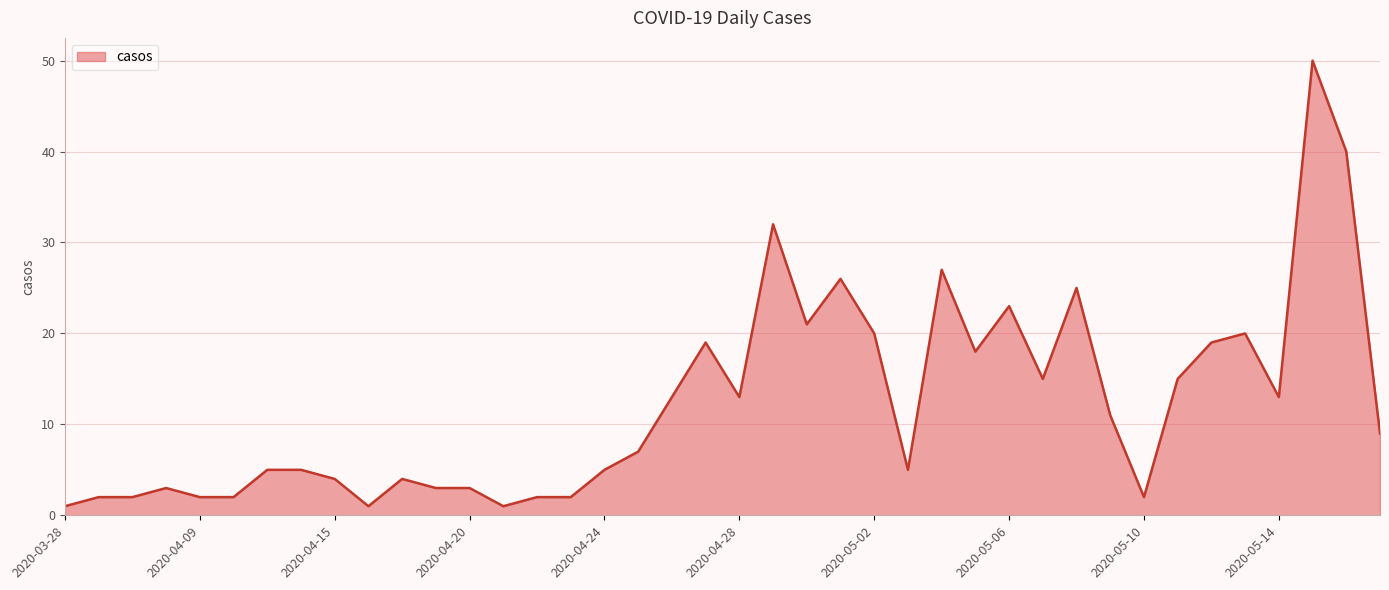

Reading right to left, list all the values displayed in this chart.

9	40	50	13	20	19	15	2	11	25	15	23	18	27	5	20	26	21	32	13	19	13	7	5	2	2	1	3	3	4	1	4	5	5	2	2	3	2	2	1